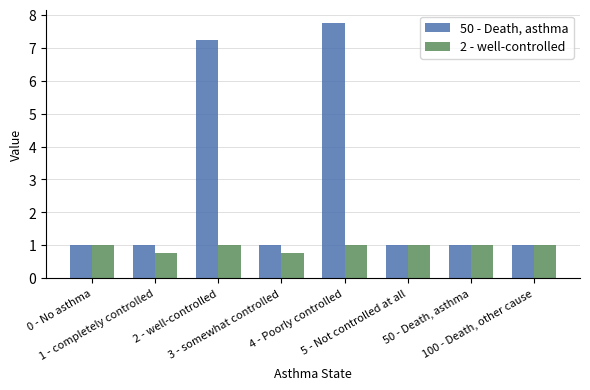

What position from the left is 3 - somewhat controlled?

4